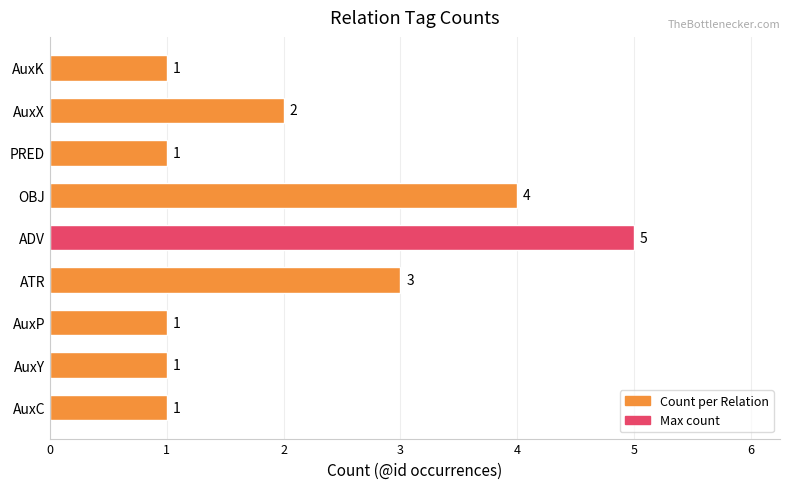

What is the difference between the second highest and minimum values?

3